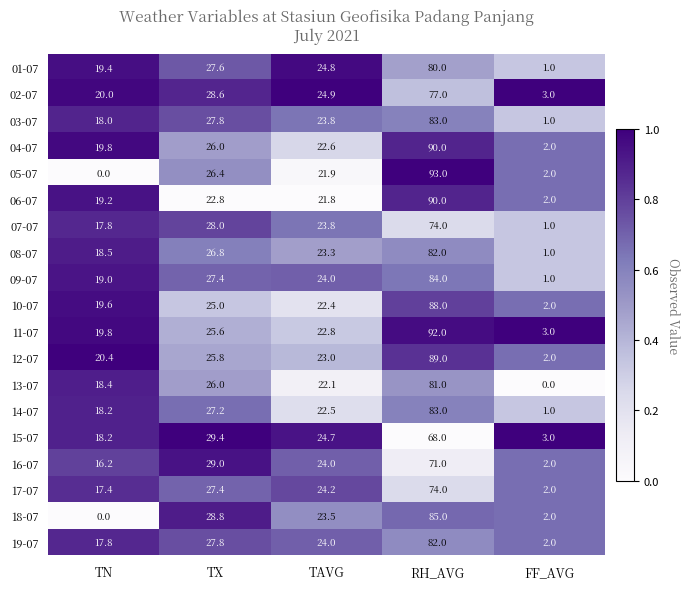

Which series has the largest total across all categories?

11-07